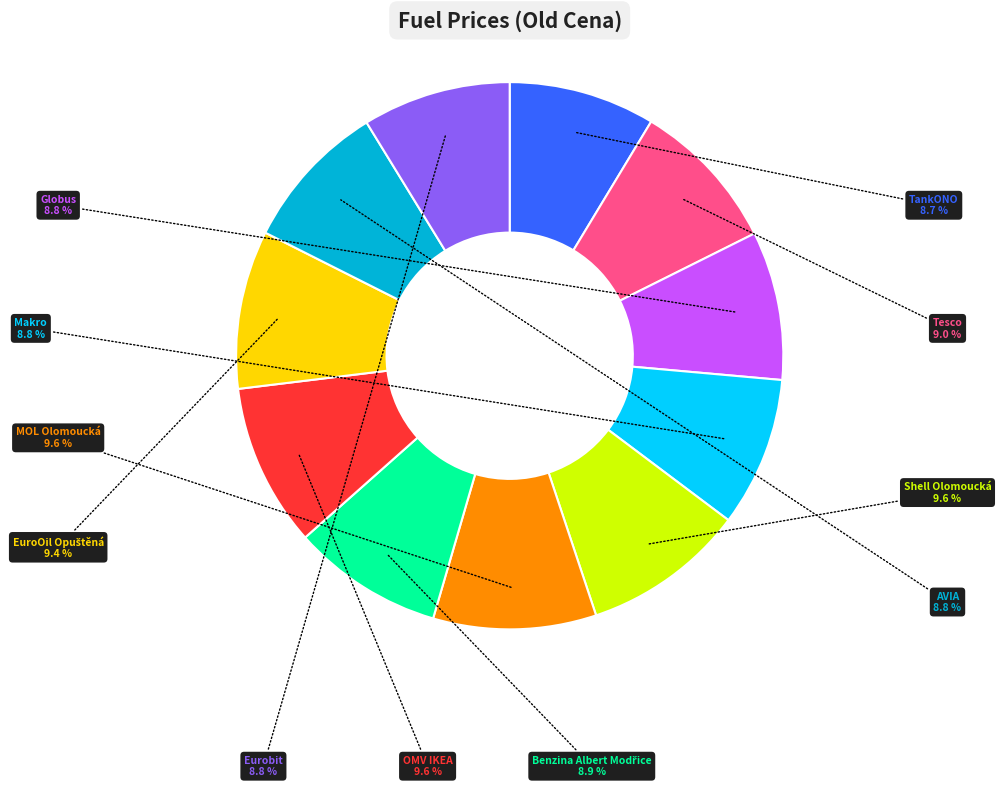

How many slices are in this pie chart?

11